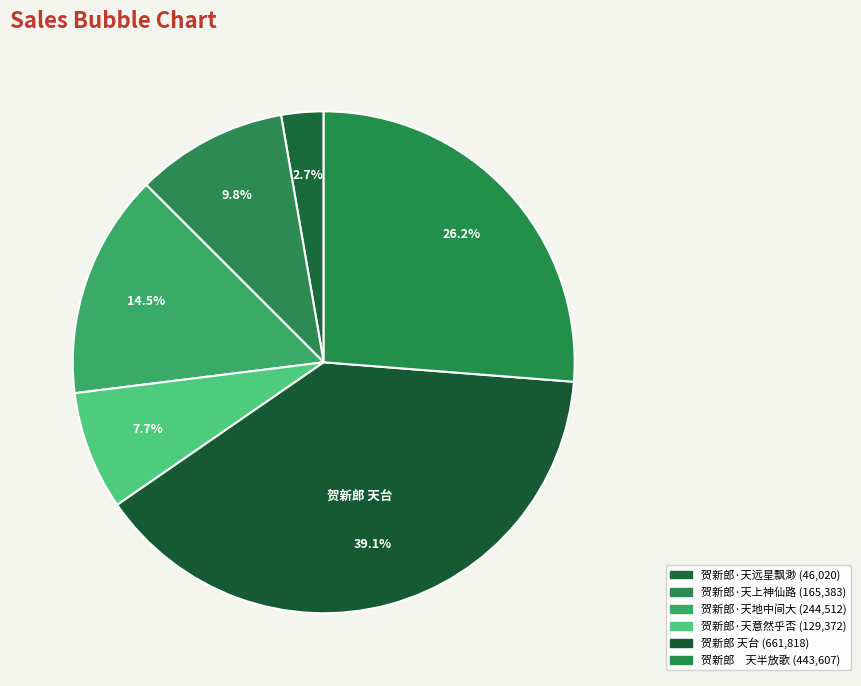

Which category has the smallest portion of the pie?

贺新郎·天远星飘渺